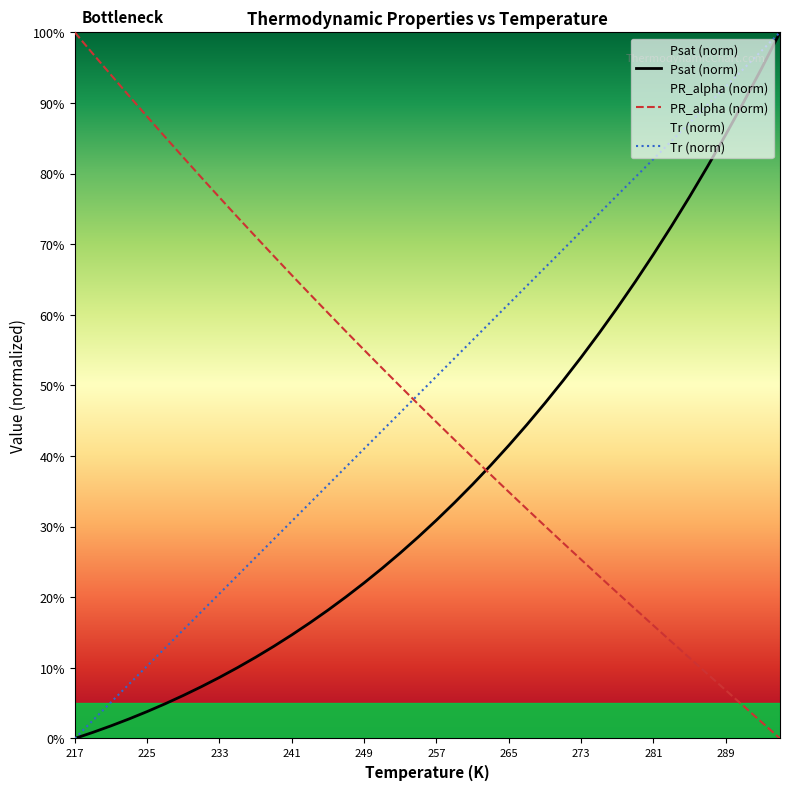

What value does the Psat series have at 243?

0.2